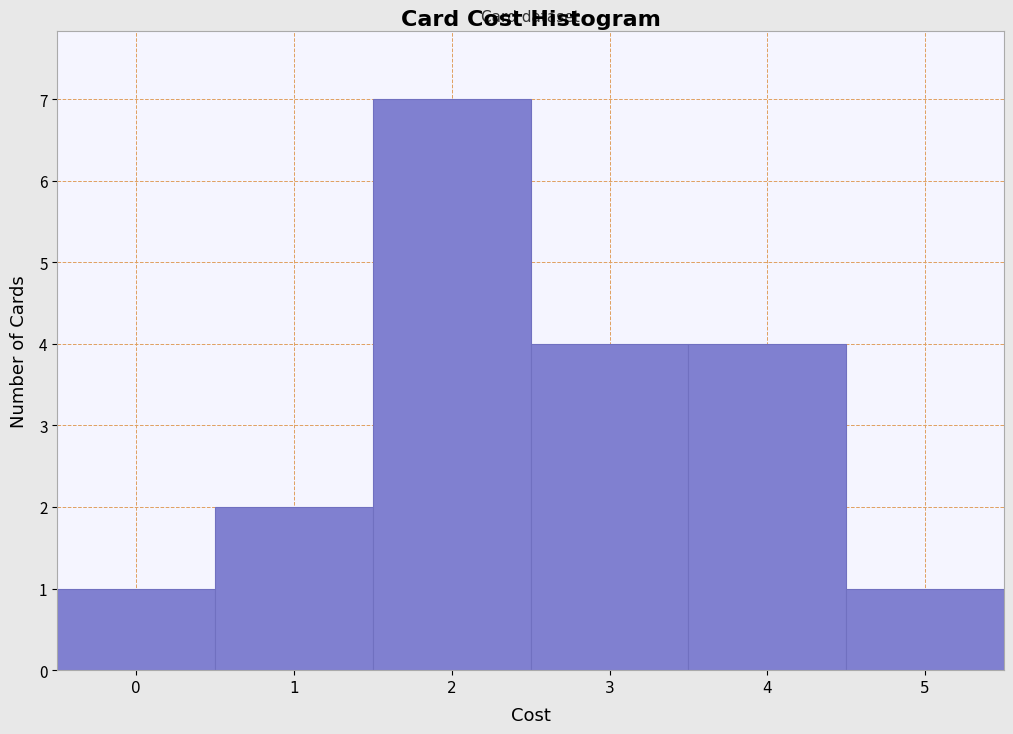

Over which range of the x-axis is the bar tallest?

1.5 to 2.5